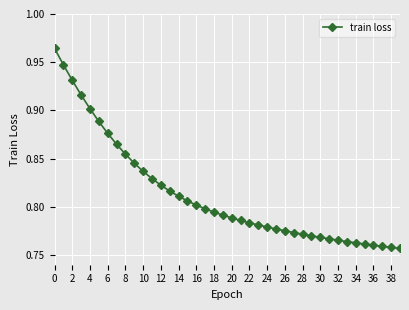

Count the values in the range 0 to 1.

40